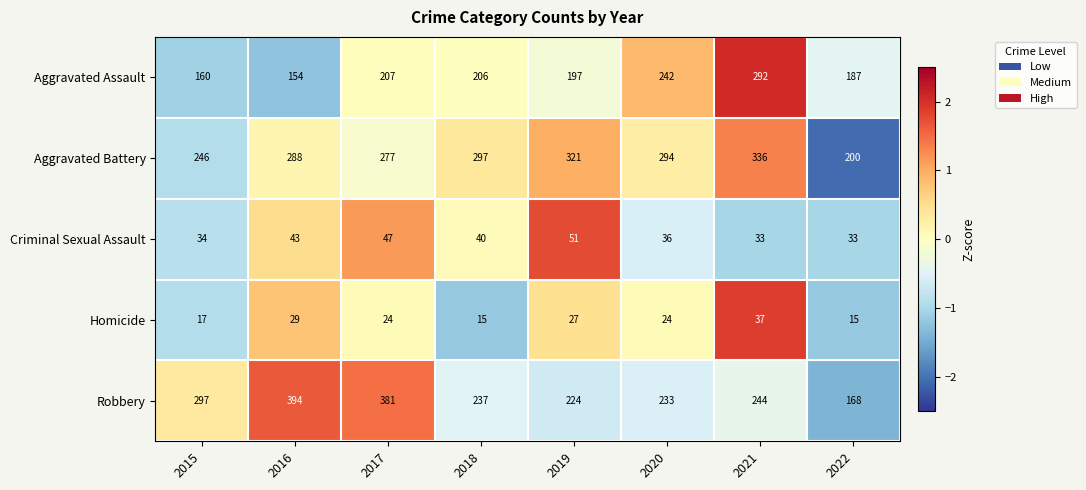

What is the difference between the maximum and minimum values in the Aggravated Battery series?

136